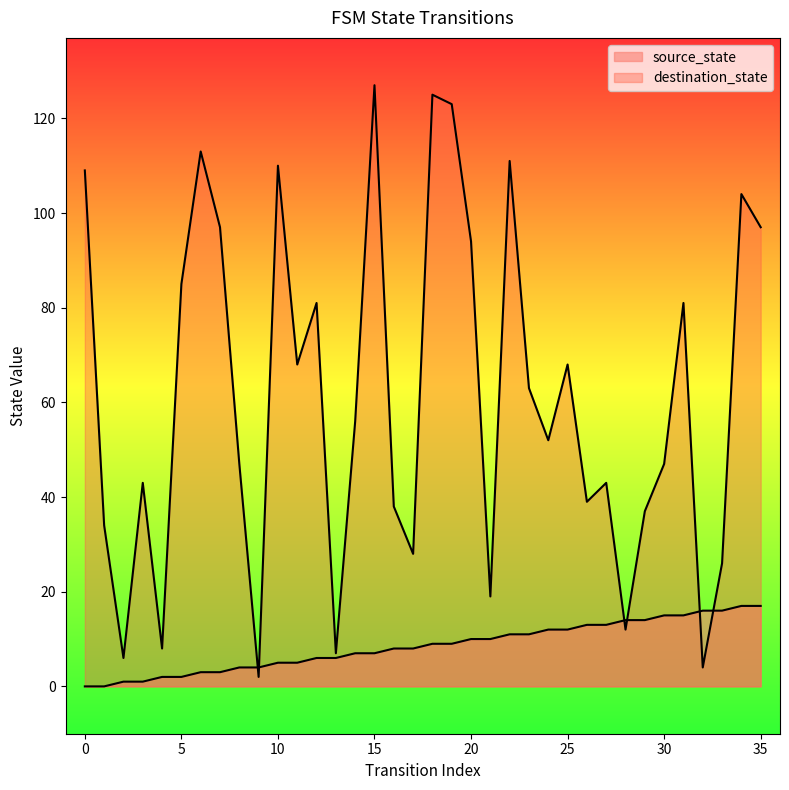

Reading right to left, list all the values displayed in this chart.

source_state: 35=17	34=17	33=16	32=16	31=15	30=15	29=14	28=14	27=13	26=13	25=12	24=12	23=11	22=11	21=10	20=10	19=9	18=9	17=8	16=8	15=7	14=7	13=6	12=6	11=5	10=5	9=4	8=4	7=3	6=3	5=2	4=2	3=1	2=1	1=0	0=0
destination_state: 35=97	34=104	33=26	32=4	31=81	30=47	29=37	28=12	27=43	26=39	25=68	24=52	23=63	22=111	21=19	20=94	19=123	18=125	17=28	16=38	15=127	14=56	13=7	12=81	11=68	10=110	9=2	8=47	7=97	6=113	5=85	4=8	3=43	2=6	1=34	0=109